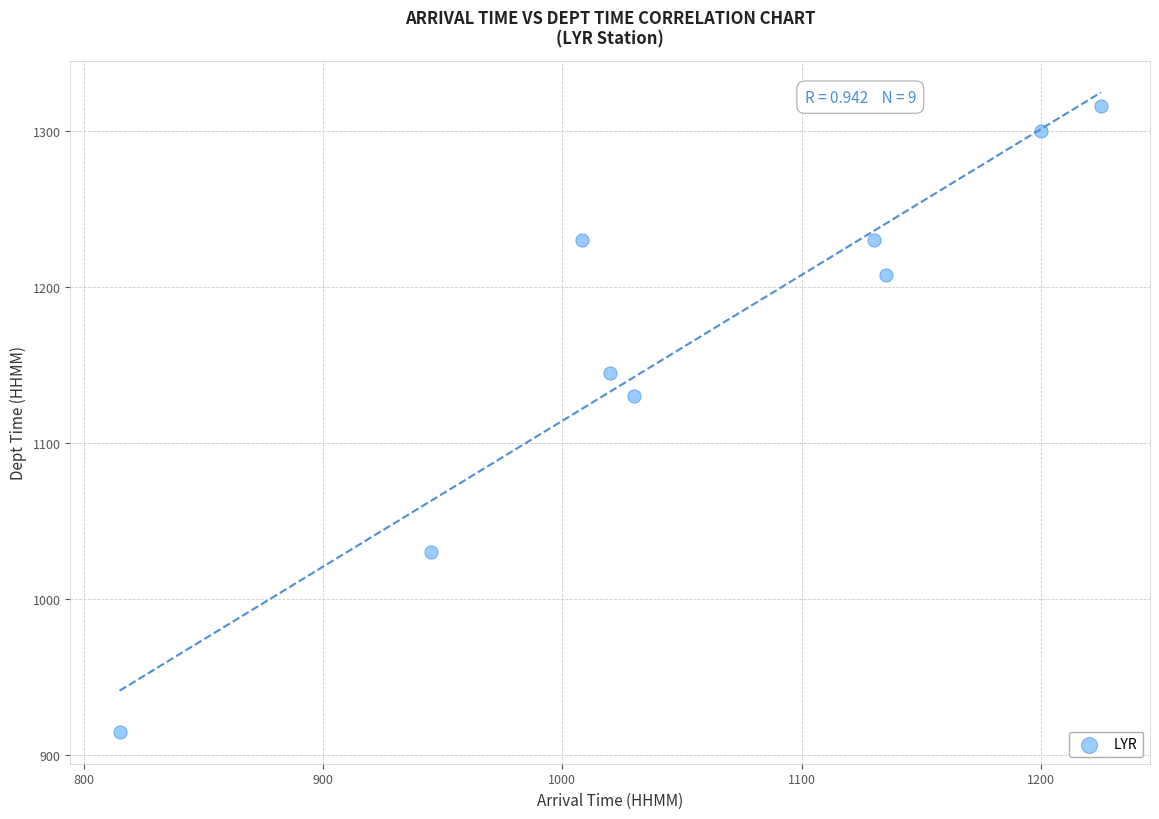

What Y value in the scatter plot is closest to 1115?

1130